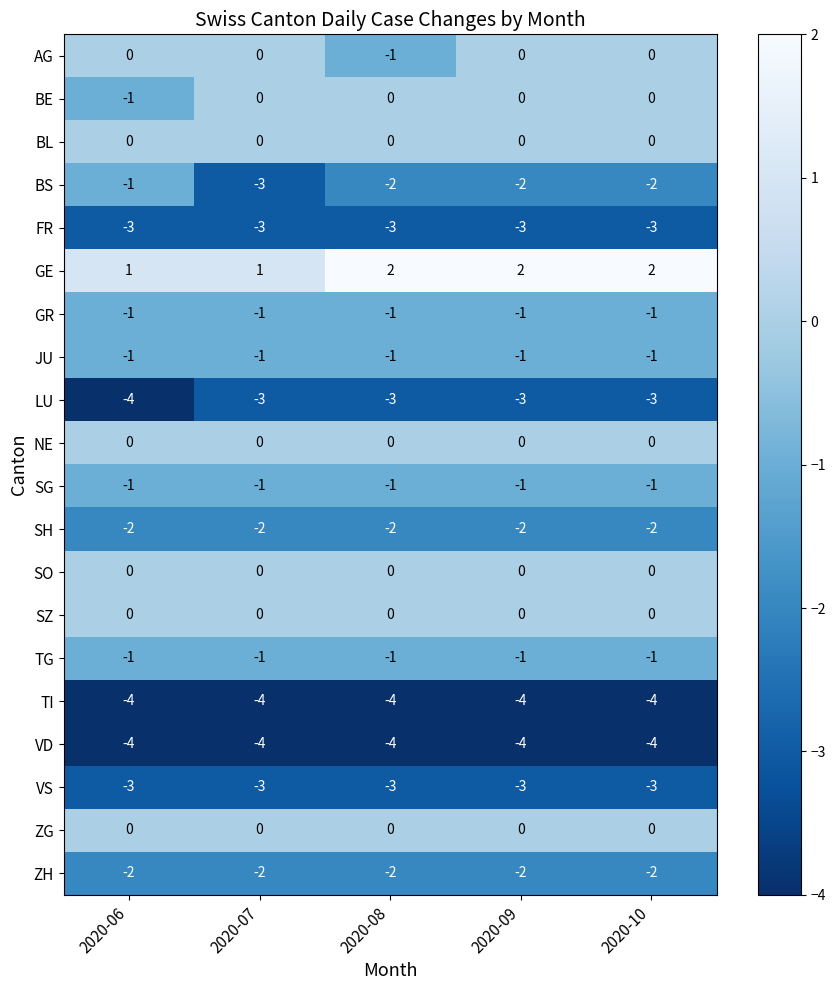

Which series has the widest spread of values?

BS